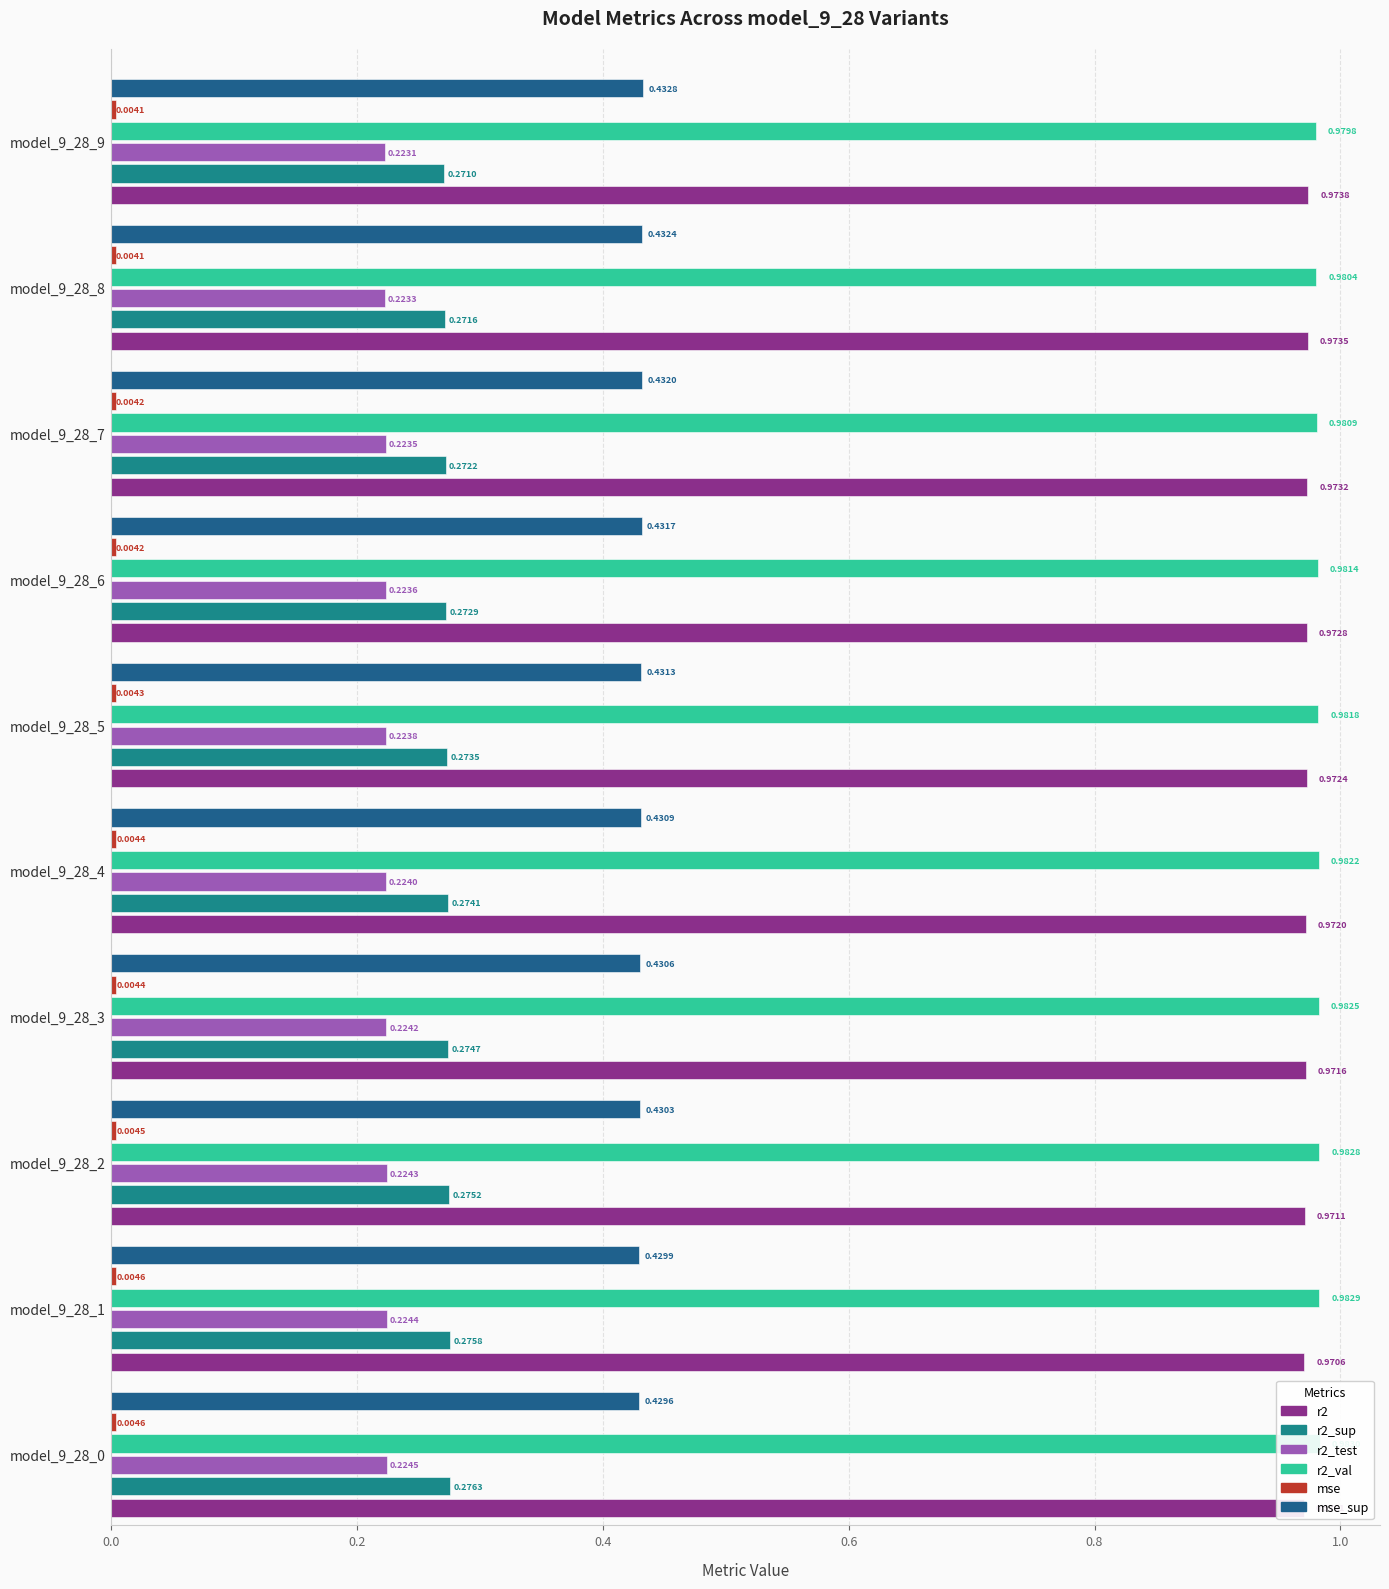

What position from the left is 8?

9